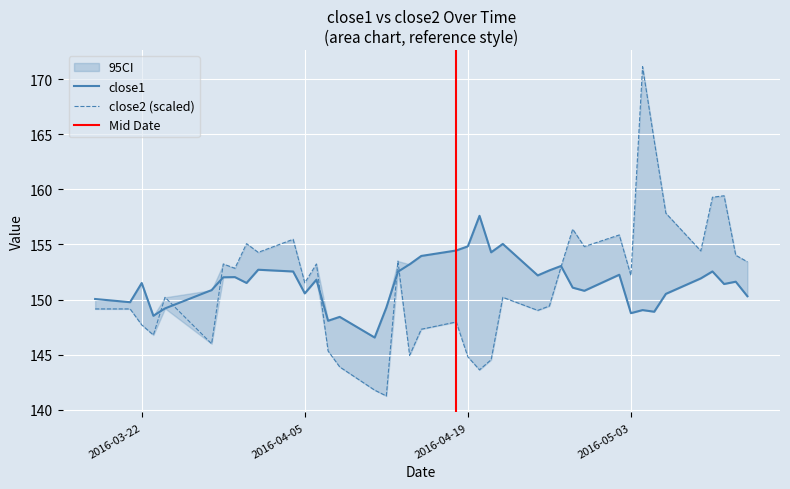

Where does the close1 series first go above 151?

2016-03-22